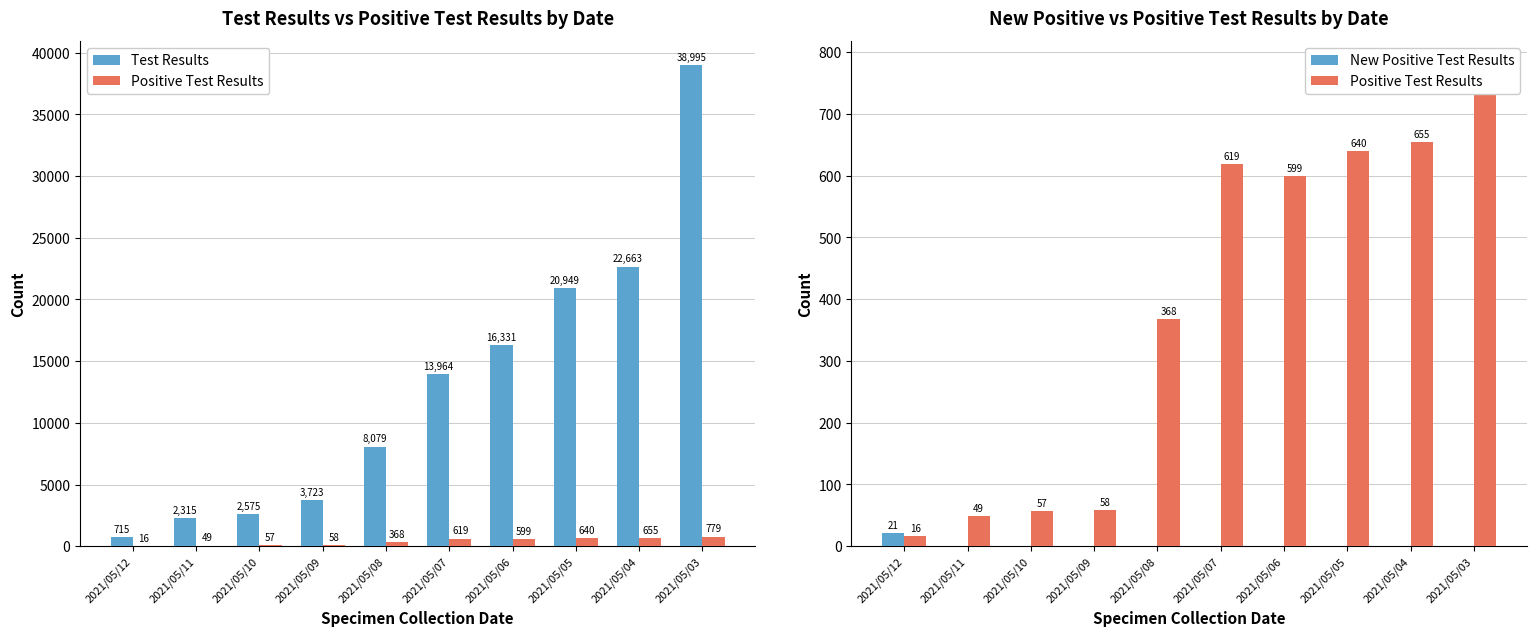

Rank the series by their maximum value, from highest to lowest.

Test Results, Positive Test Results, New Positive Test Results